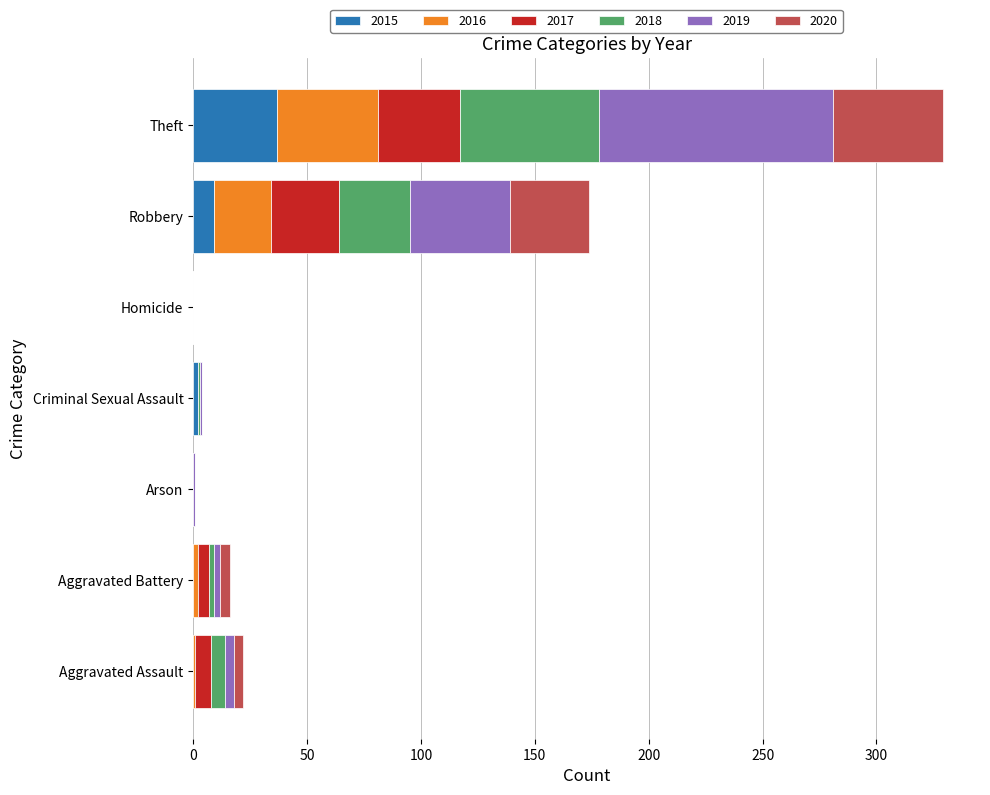

True or false: 2015 has a value of 0 at Aggravated Assault.

True